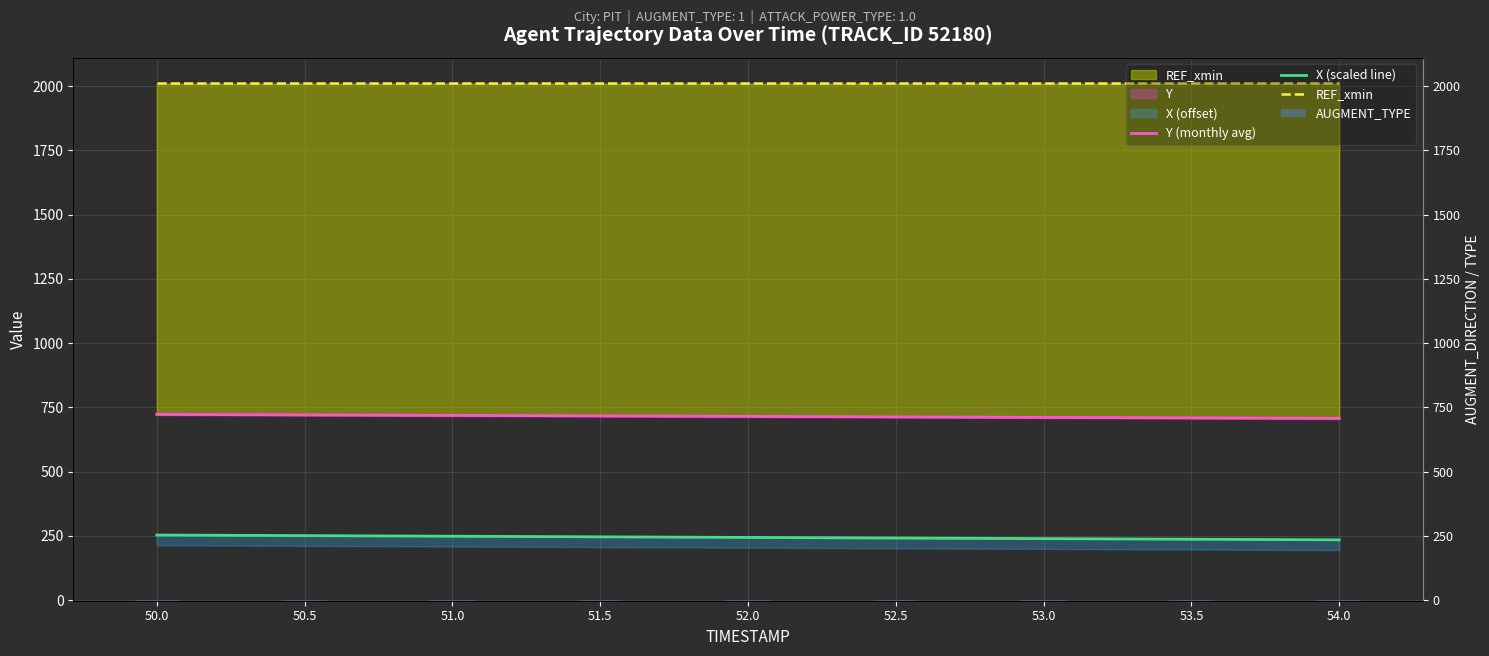

Rank the series by their maximum value, from highest to lowest.

REF_xmin, Y (monthly avg), X (scaled line), AUGMENT_TYPE